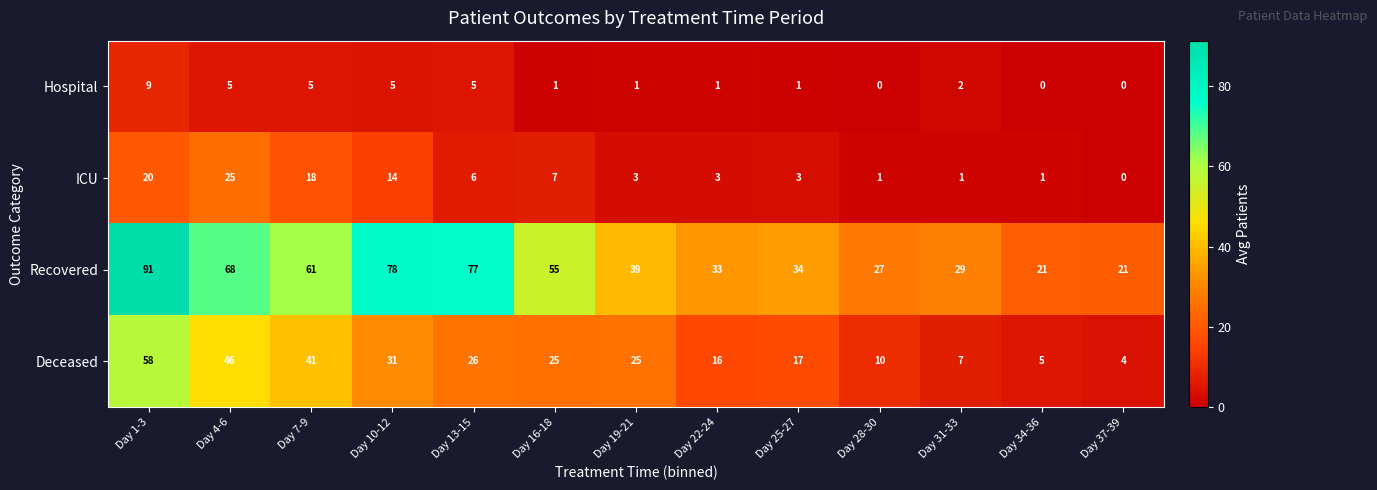

The Deceased series shows 41 at Day 7-9. True or false?

True